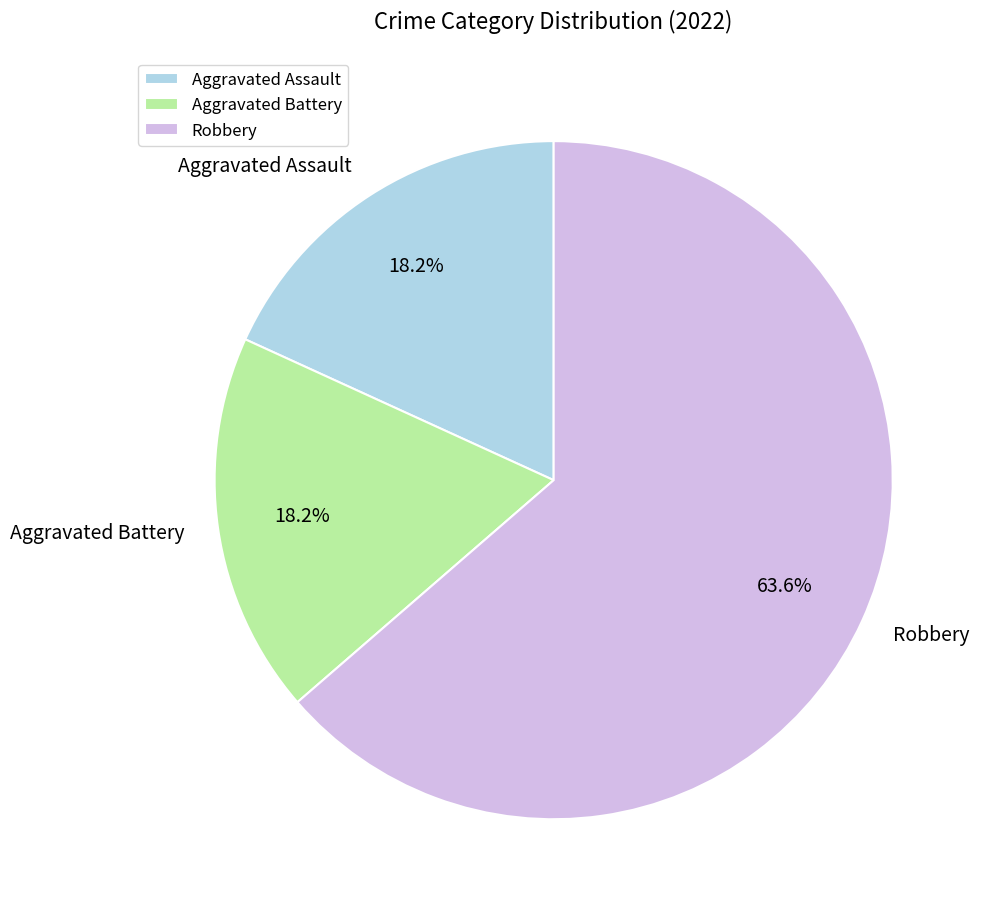

What percentage is NOT represented by Robbery?

36.4%